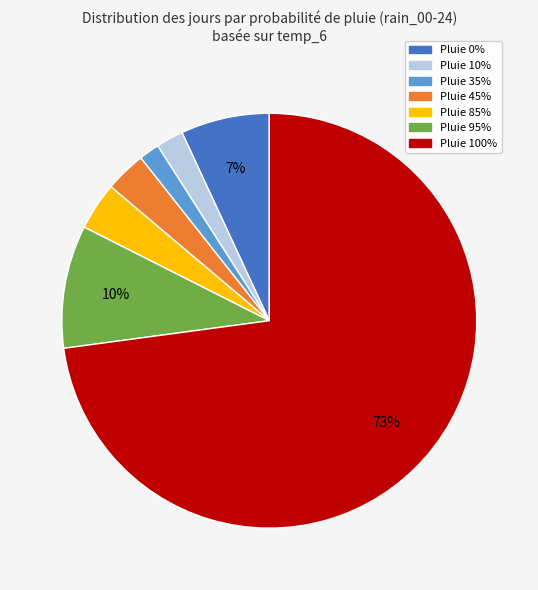

To the nearest percent, what is the combined percentage of Pluie 85% and Pluie 0%?

11%